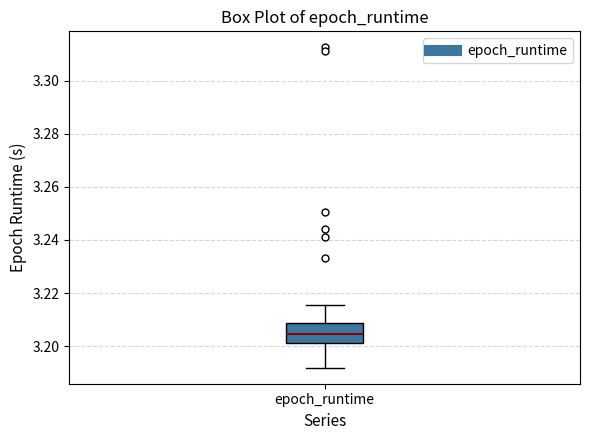

Read this box plot against the y-axis: the position of the median line, the range covered by the box, and the ends of both whiskers. The values are not printed on the chart, so give them approximately, as read against the axis.

median 3.204, box 3.202 to 3.208, whiskers 3.192 to 3.216